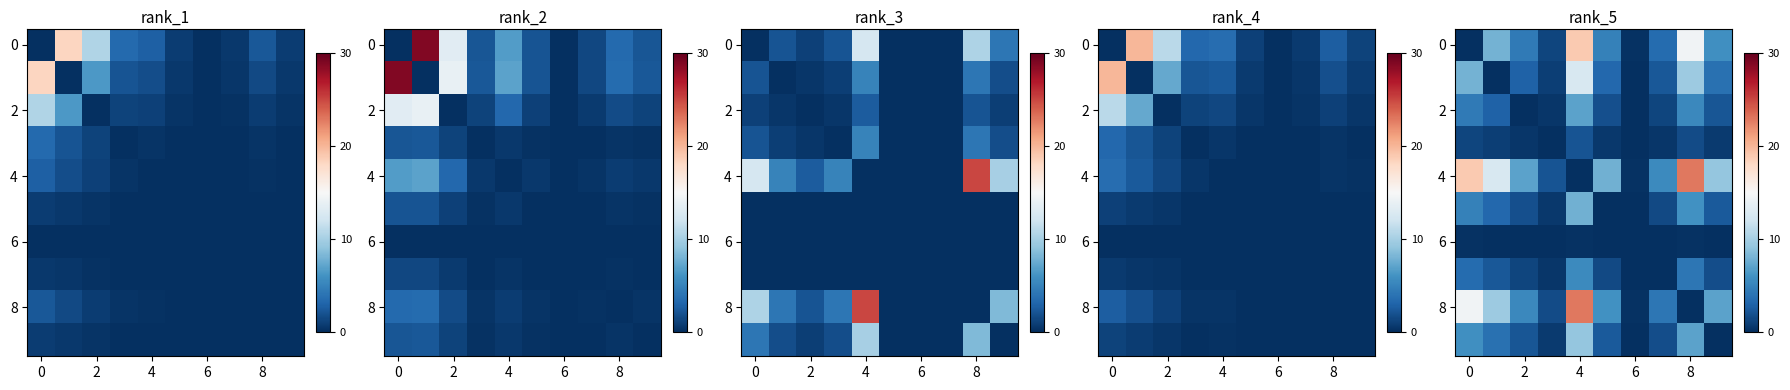

How many data points in 8 are less than 5?

4